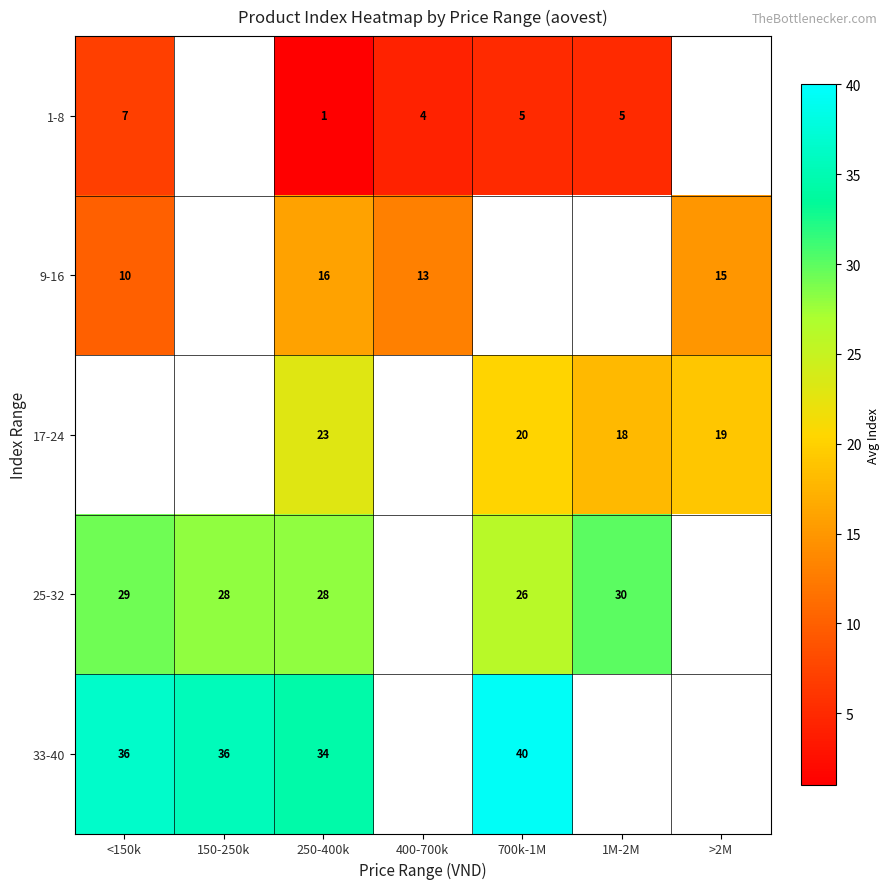

How many categories are shown in the chart?

7